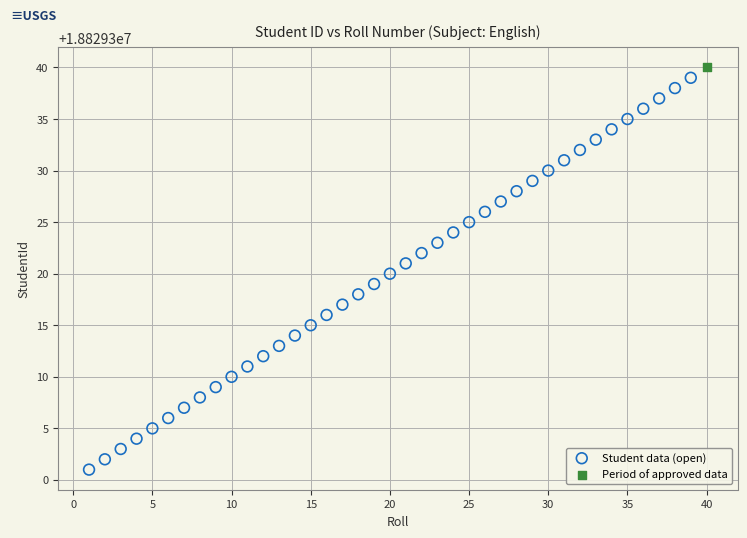

What are all the series names shown in the legend?

Student data (open), Period of approved data